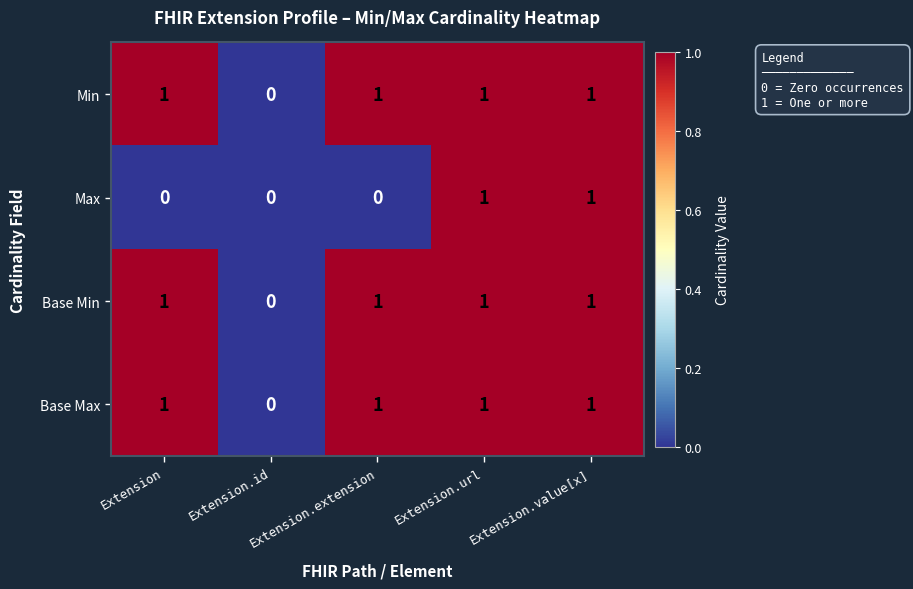

The Base Max series shows 1 at Extension. True or false?

True